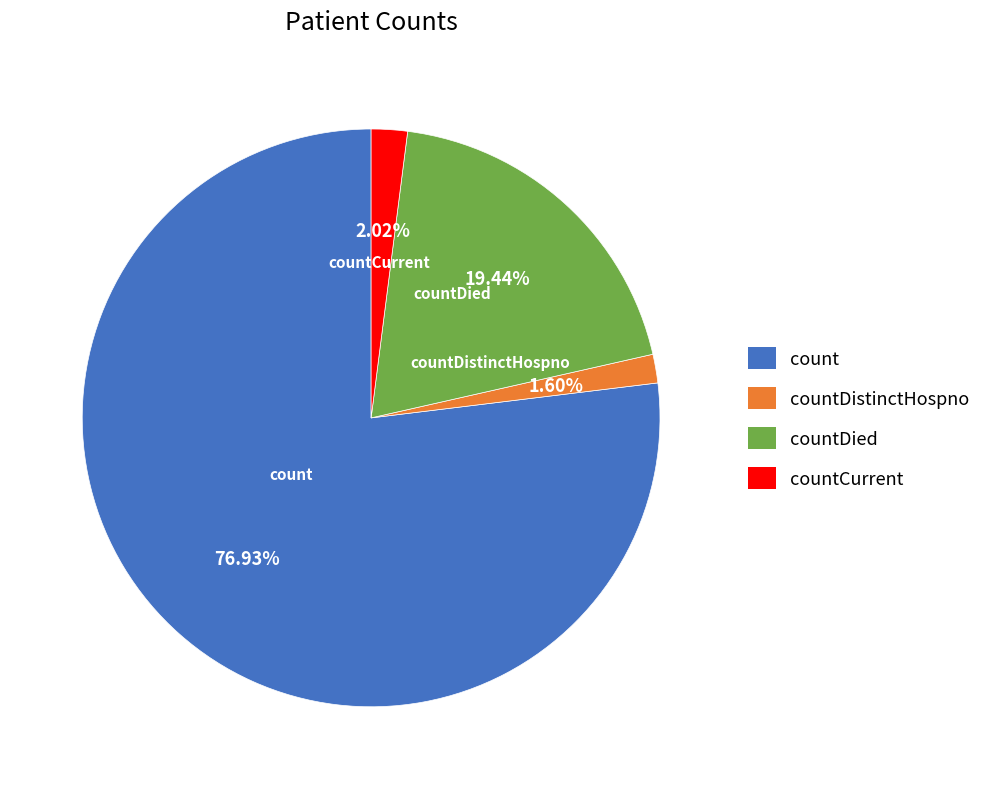

What is the largest slice in the pie chart?

count